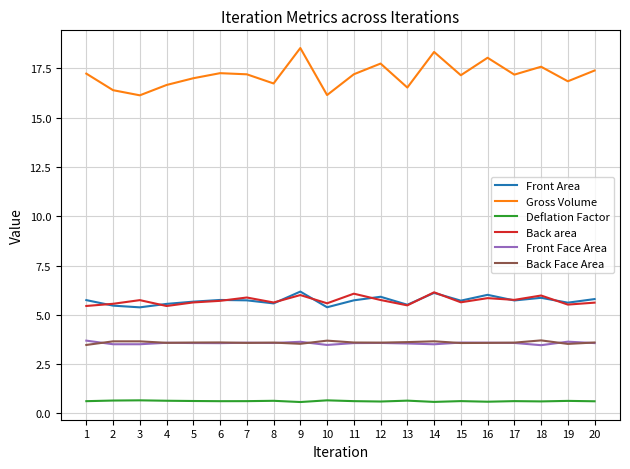

Does the chart display data point markers on the line(s)?

No